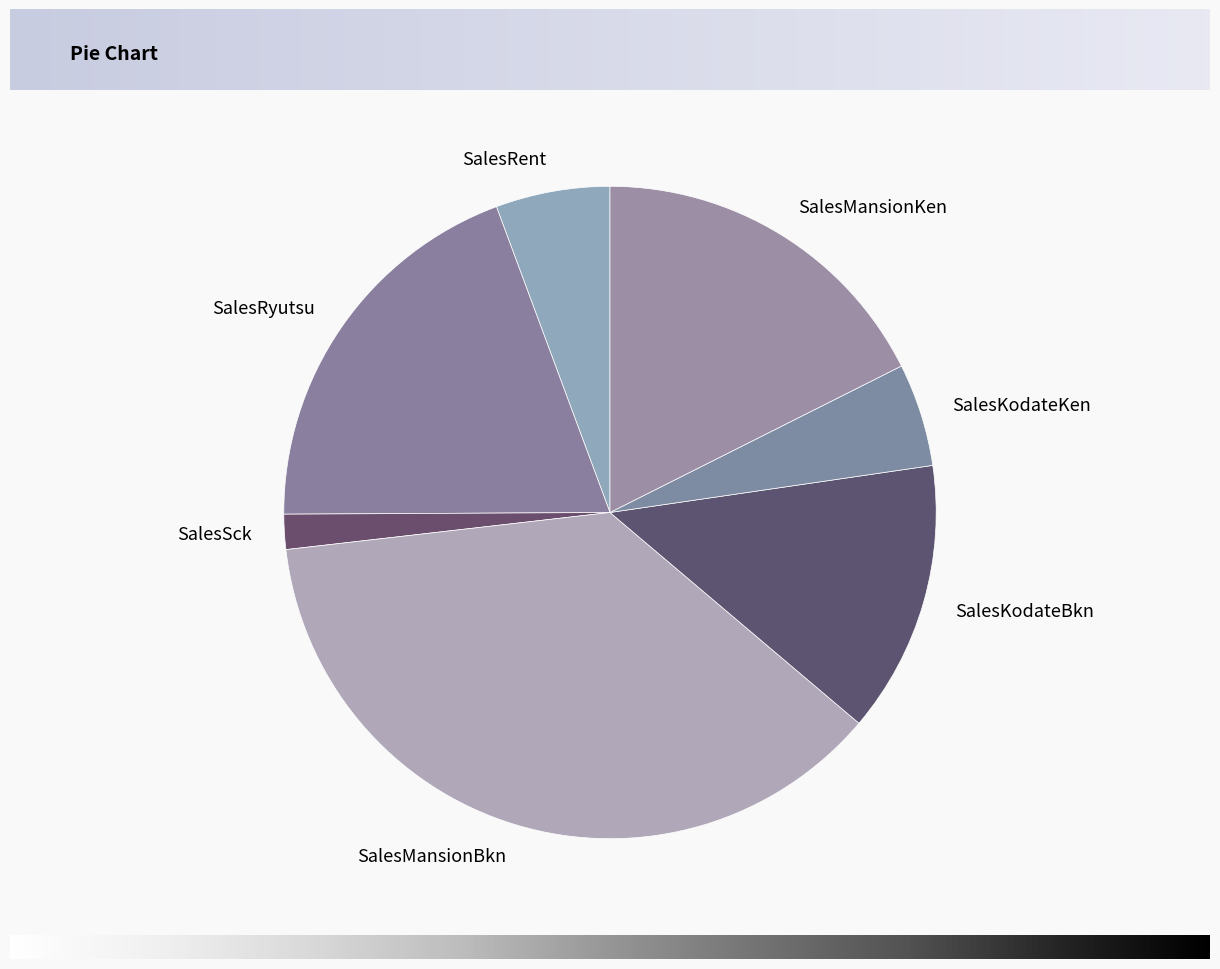

To the nearest percent, what is the difference between the SalesMansionKen_0 and SalesMansionBkn_0 slice percentages?

19%